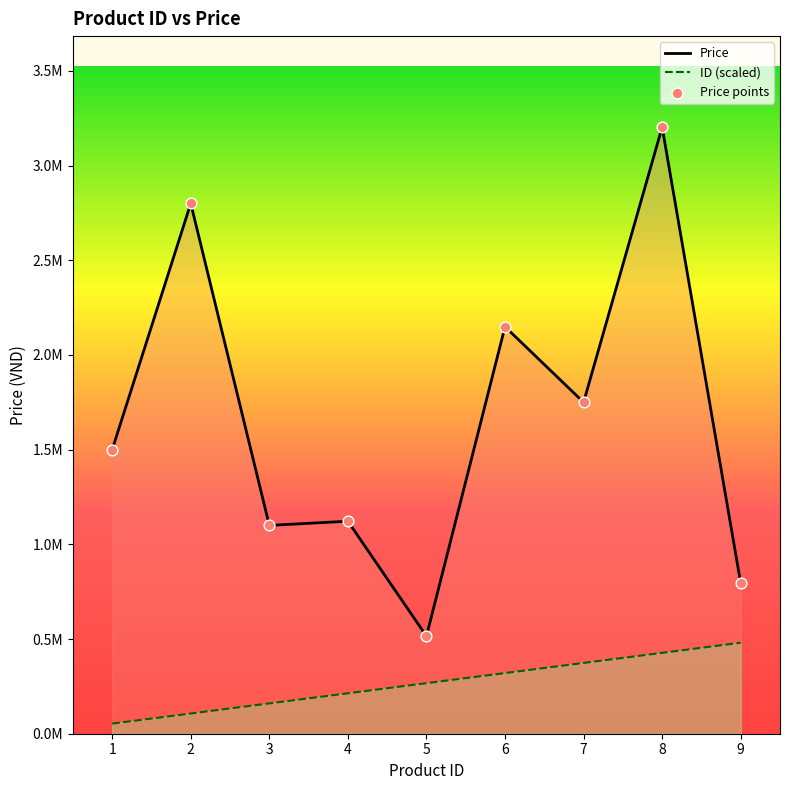

Is the value of ID at 4 greater than the value of Price at 7?

No